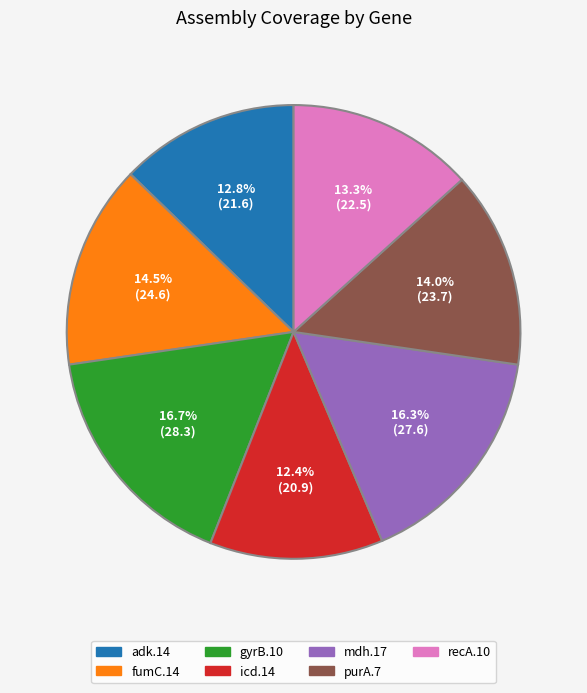

What portion of the pie excludes gyrB.10?

83.3%